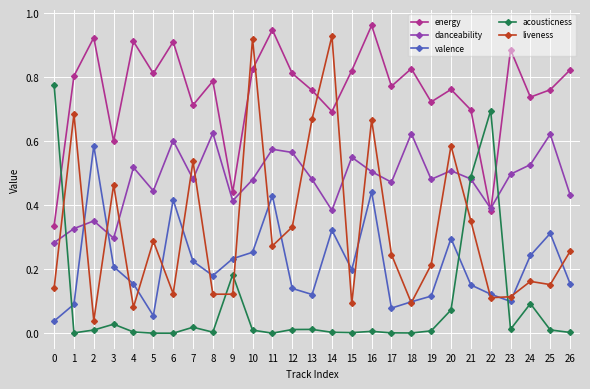

Which series has the largest range (max minus min)?

liveness